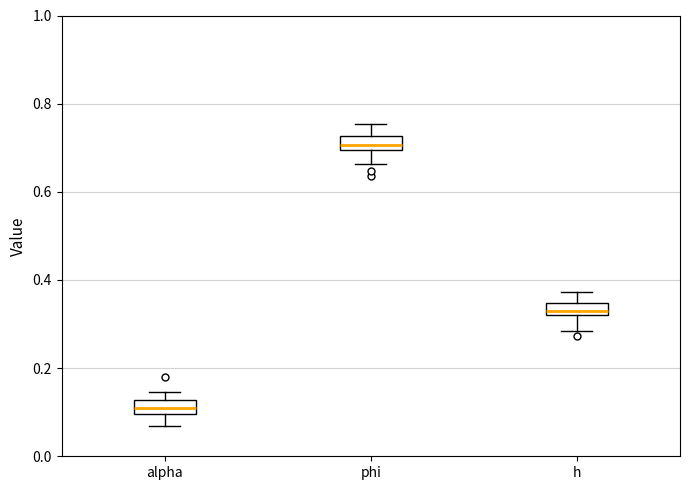

Where is the lower edge of the box for phi on the y-axis? The values are not printed on the chart, so give them approximately, as read against the axis.

0.70